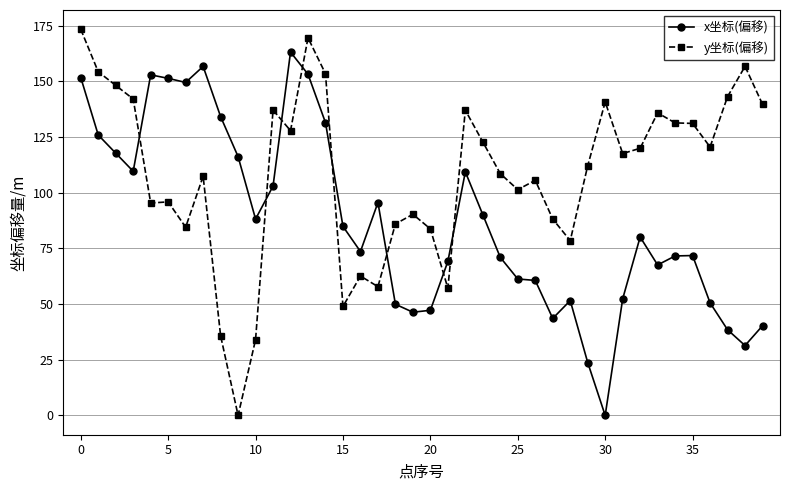

Rank the series by their average value, from lowest to highest.

x坐标(偏移), y坐标(偏移)